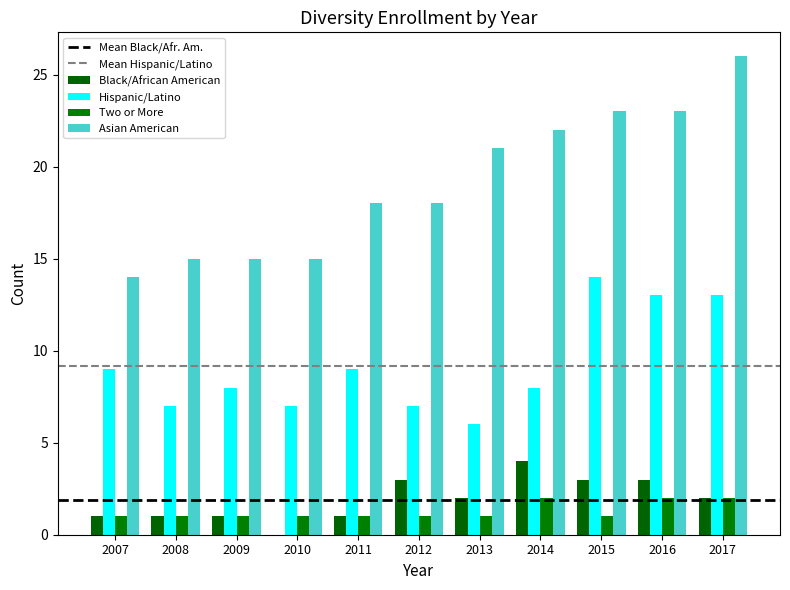

Is it true that Hispanic/Latino equals 3 at 2016?

False